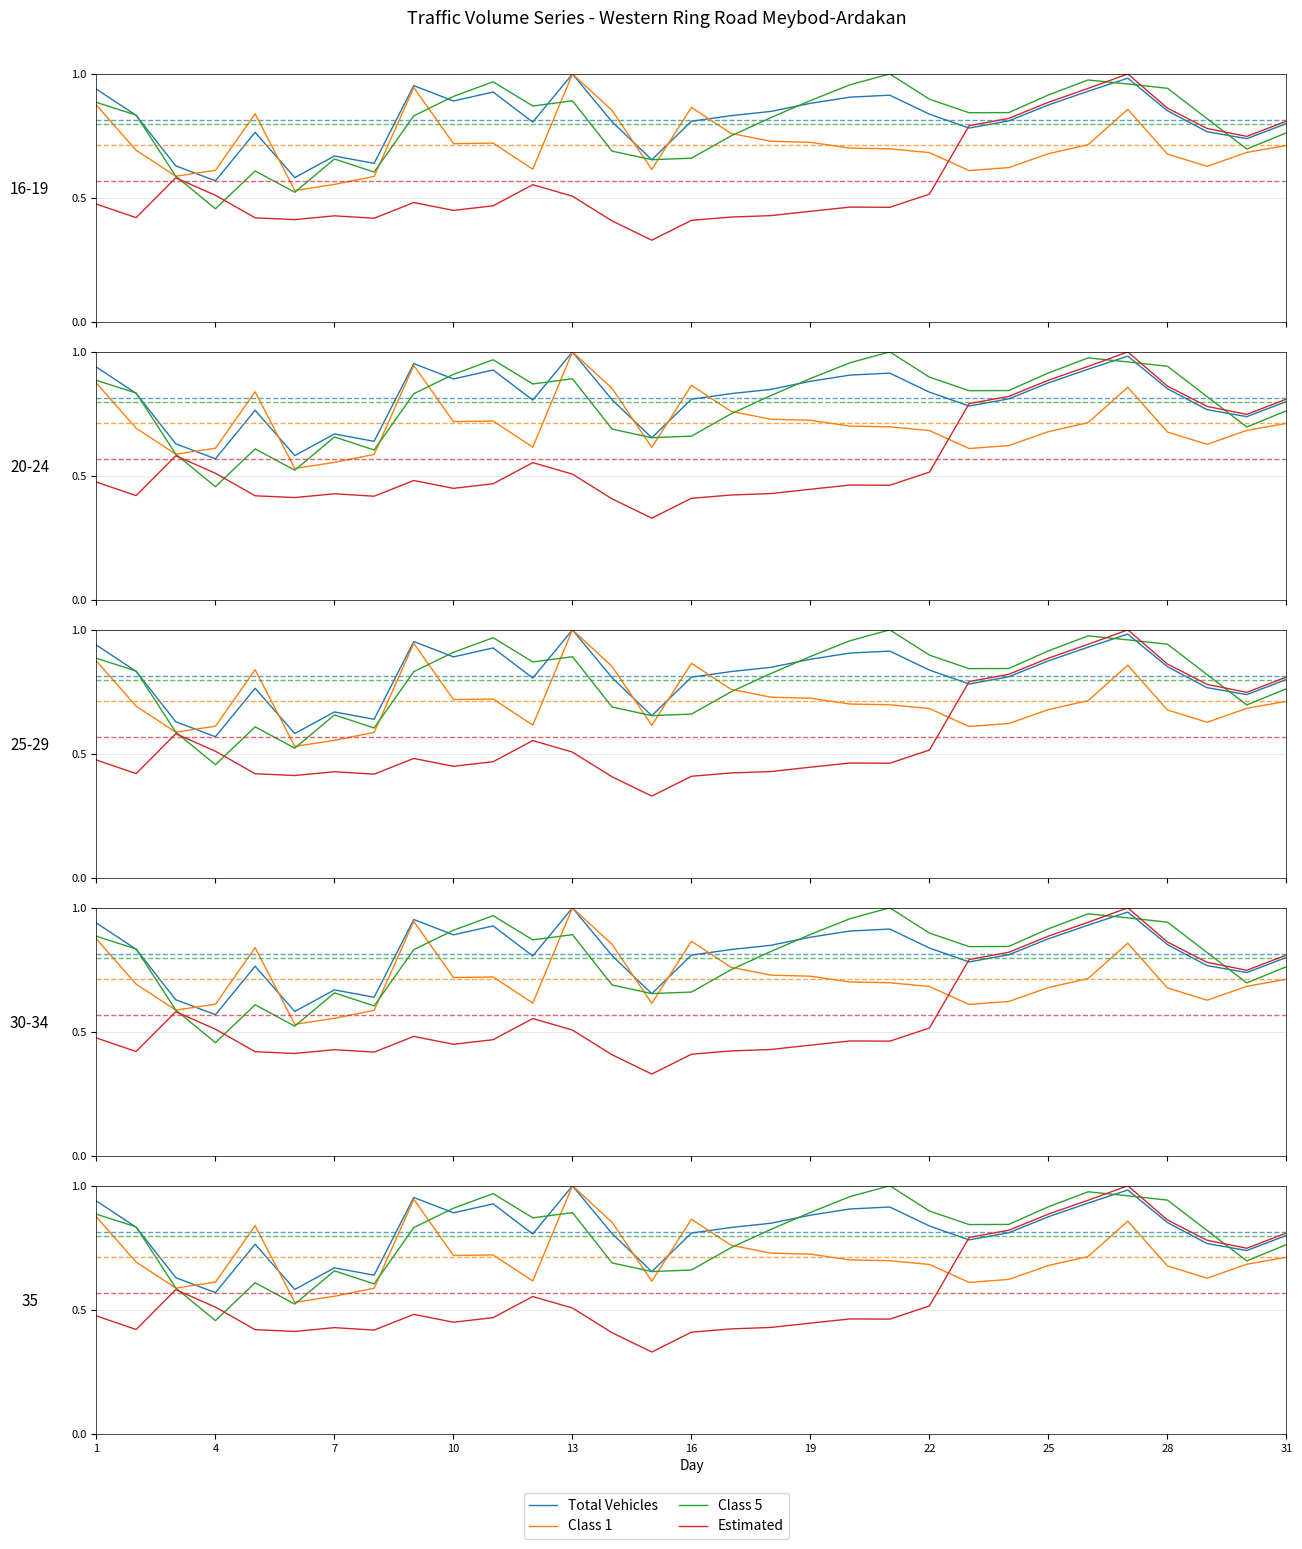

Between 13 and 25, which series saw the biggest shift?

Estimated